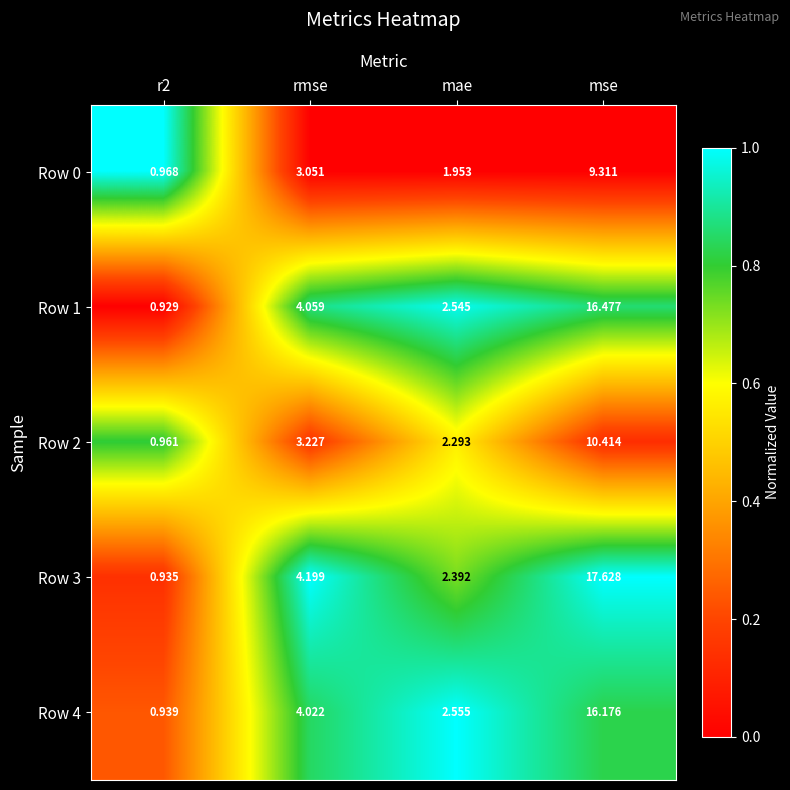

Where is Row 4 nearest to the value 8?

rmse